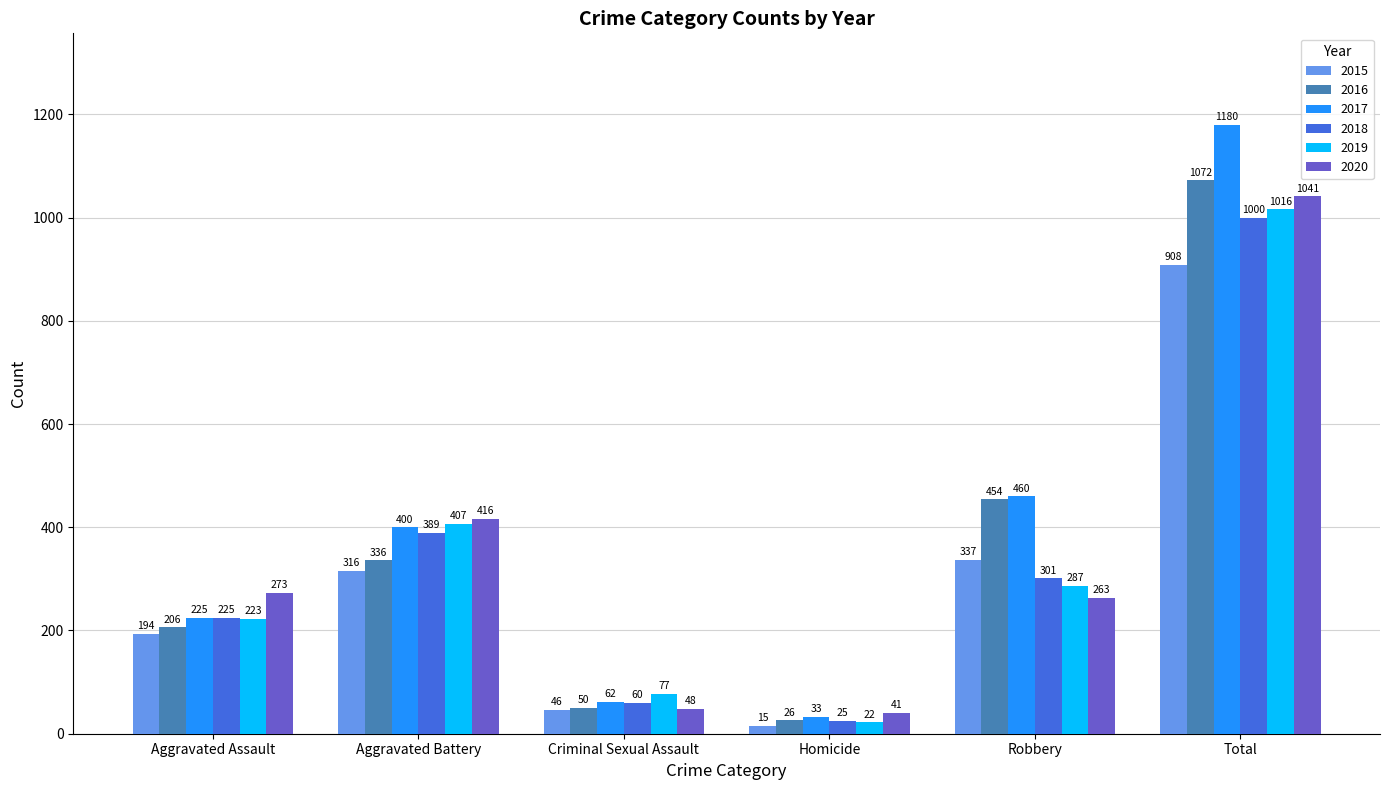

Which label corresponds to the smallest value in the chart?

Homicide